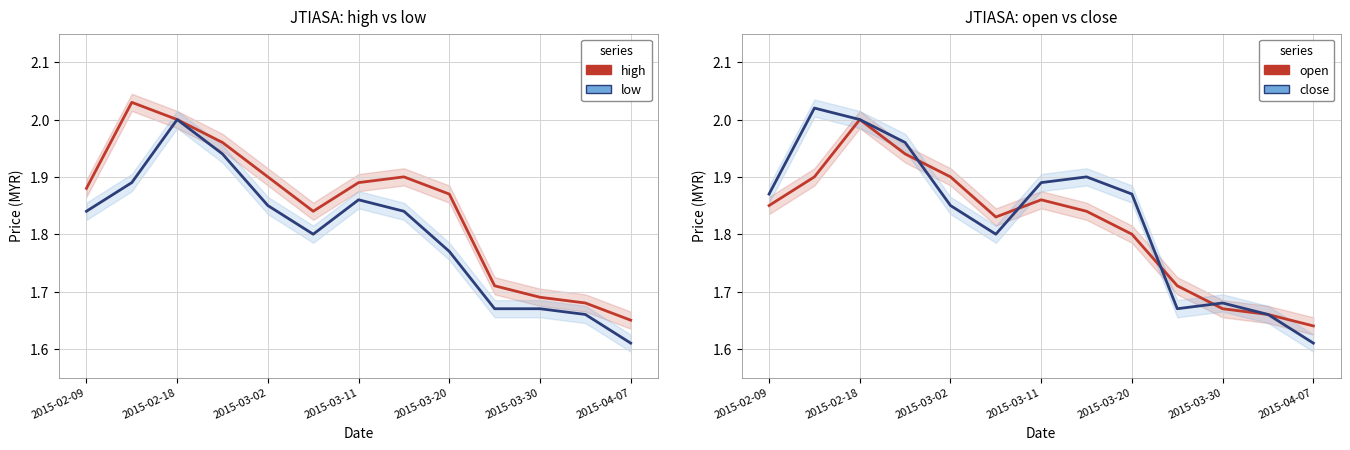

Which series has the widest spread of values?

close